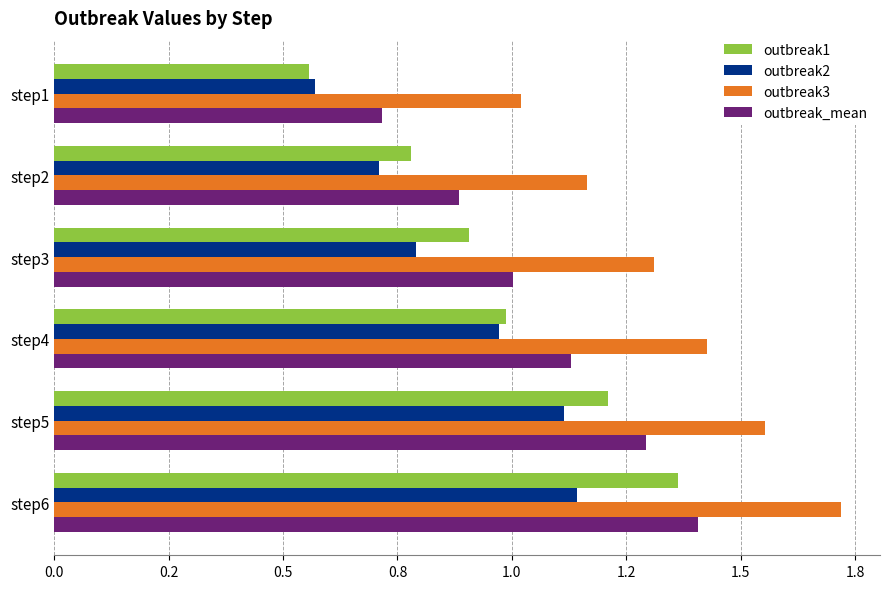

What is the smallest value displayed?

0.6